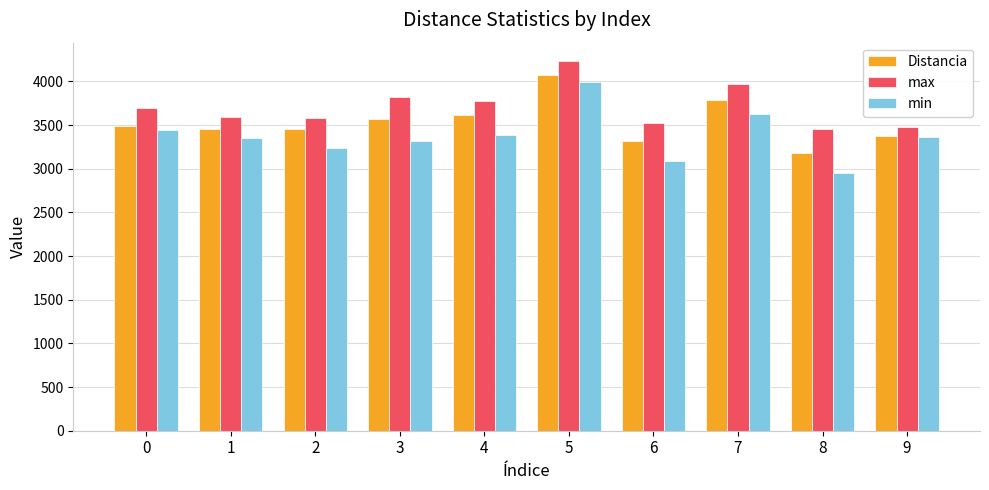

What is the difference between the Distancia values at 5 and 7?

288.6